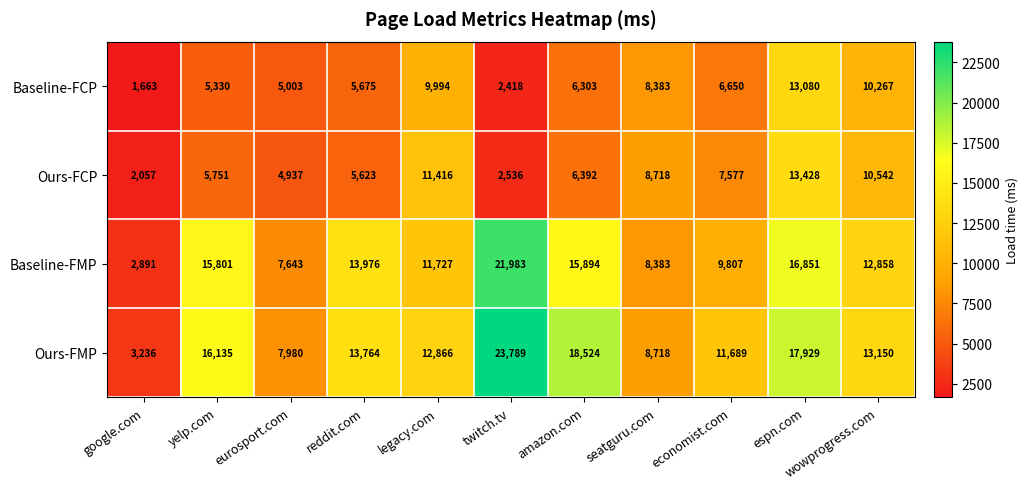

Is it true that Ours-FMP equals 3697 at seatguru.com?

False